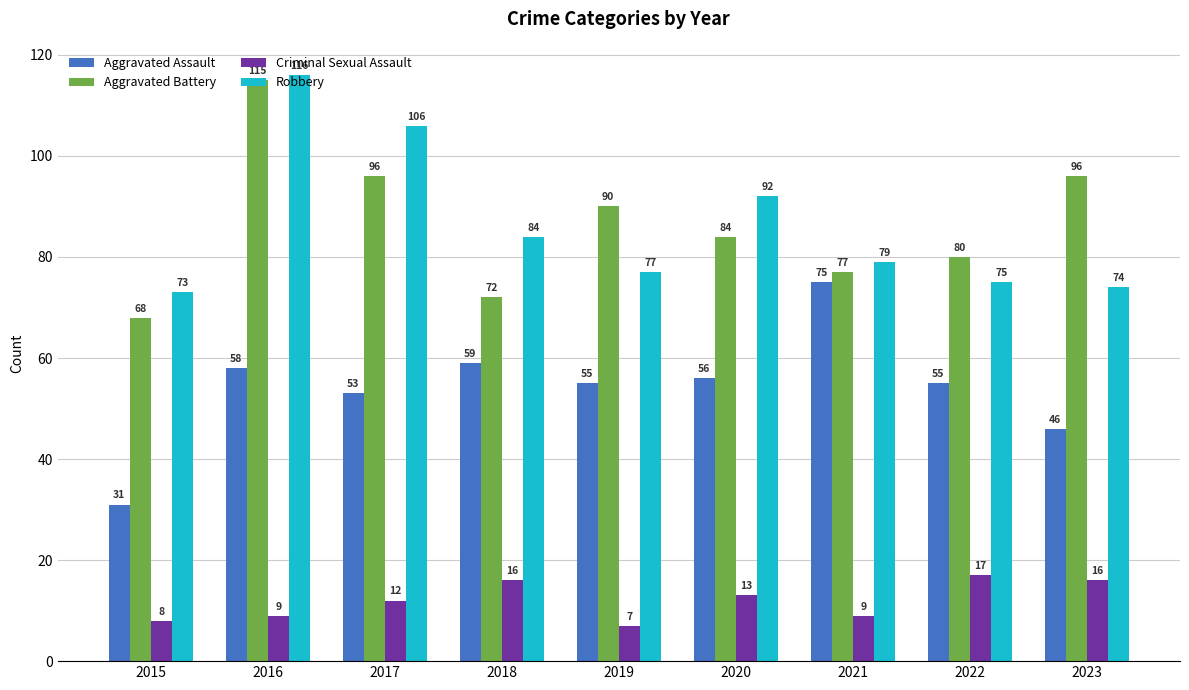

What is the difference between the second highest and second lowest values in the Aggravated Battery series?

24